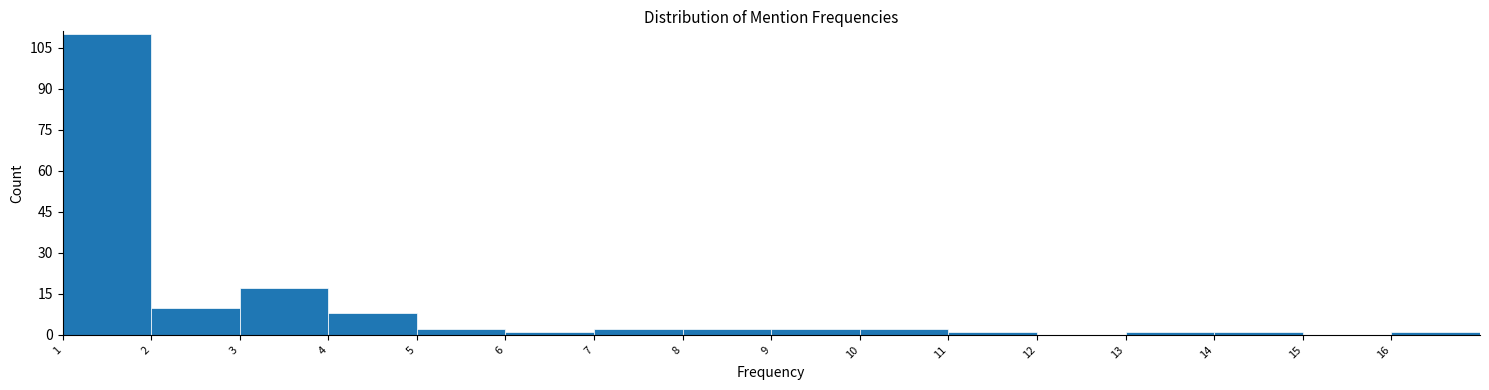

Reading left to right, list every bar in this chart as the range it spans on the x-axis followed by its height. The values are not printed on the chart, so give them approximately, as read against the axis.

1 to 2: 110
2 to 3: 10
3 to 4: 18
4 to 5: 8
5 to 6: 2
6 to 7: under 2
7 to 8: 2
8 to 9: 2
9 to 10: 2
10 to 11: 2
11 to 12: under 2
12 to 13: 0
13 to 14: under 2
14 to 15: under 2
15 to 16: 0
16 to 17: under 2